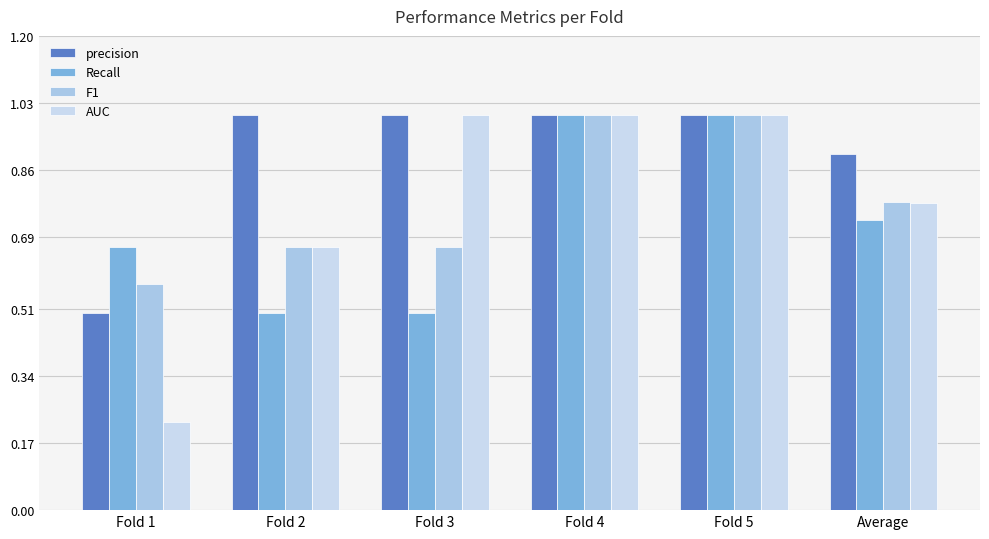

True or false: F1 has a value of 1.7 at Fold 5.

False